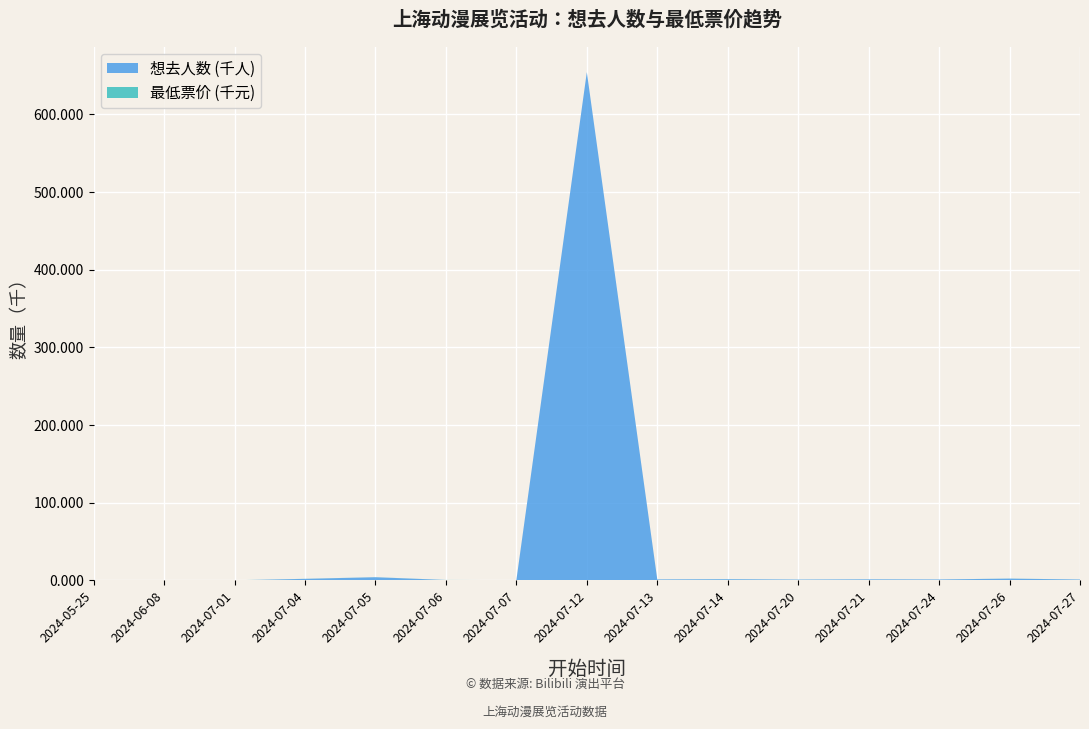

Reading left to right, transcribe all the data shown in this chart.

想去人数: 44.0	146.0	136.0	1993.0	4101.0	534.0	393.0	654351.0	1257.0	1523.0	1075.0	1353.0	1213.0	2302.0	1133.0
最低票价: 88.0	78.0	88.0	90.0	75.0	89.0	36.9	0.0	60.0	88.0	58.0	68.0	30.0	100.0	60.0